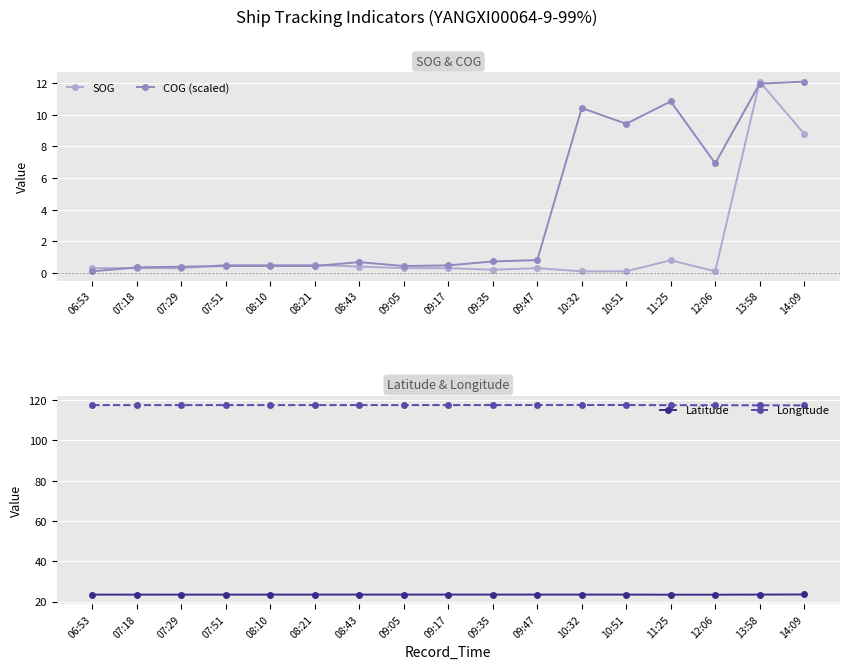

What position from the right is 07:51?

14